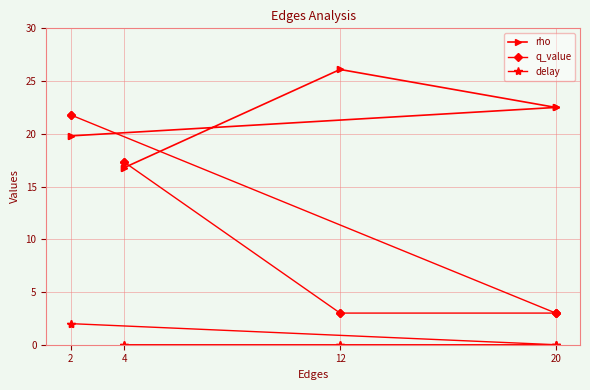

Which has a higher value, 12 or 2?

12